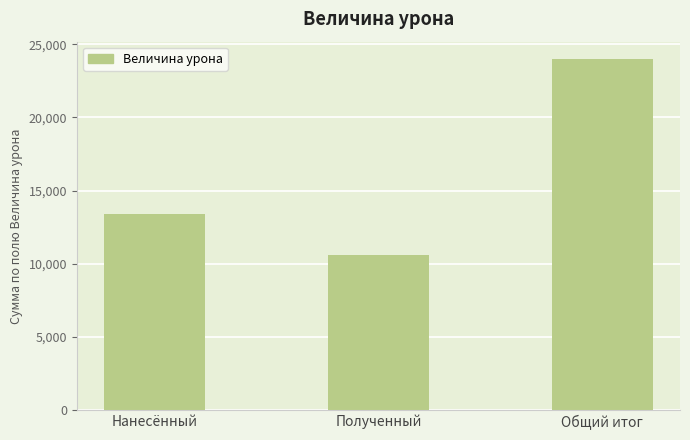

Rank the categories by value from lowest to highest.

Полученный, Нанесённый, Общий итог